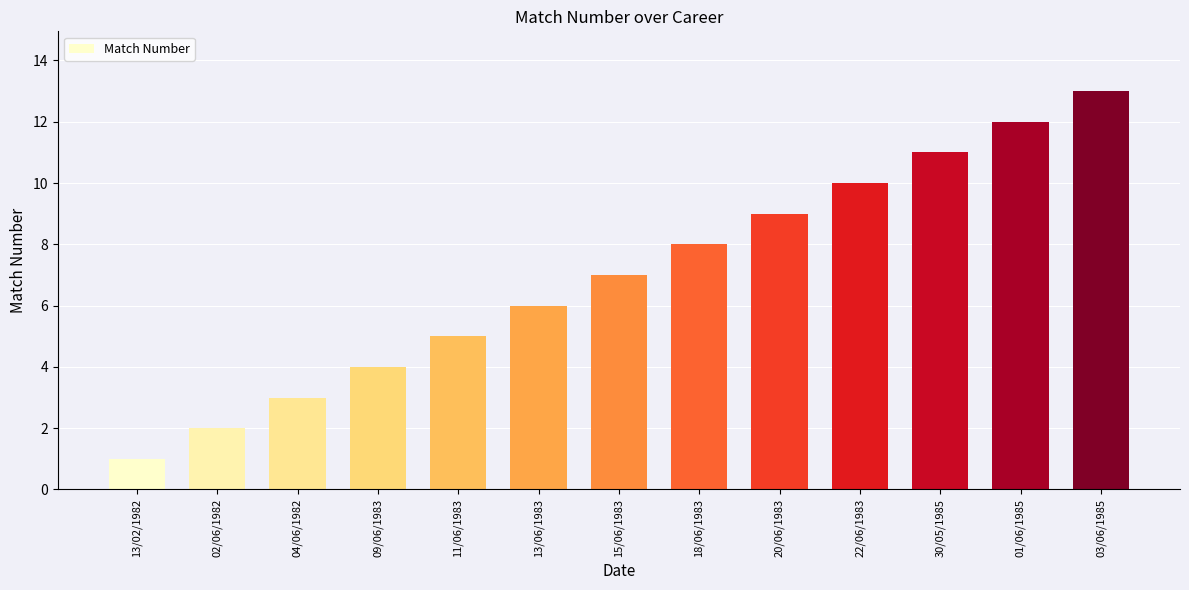

Count the number of data series in this chart.

1